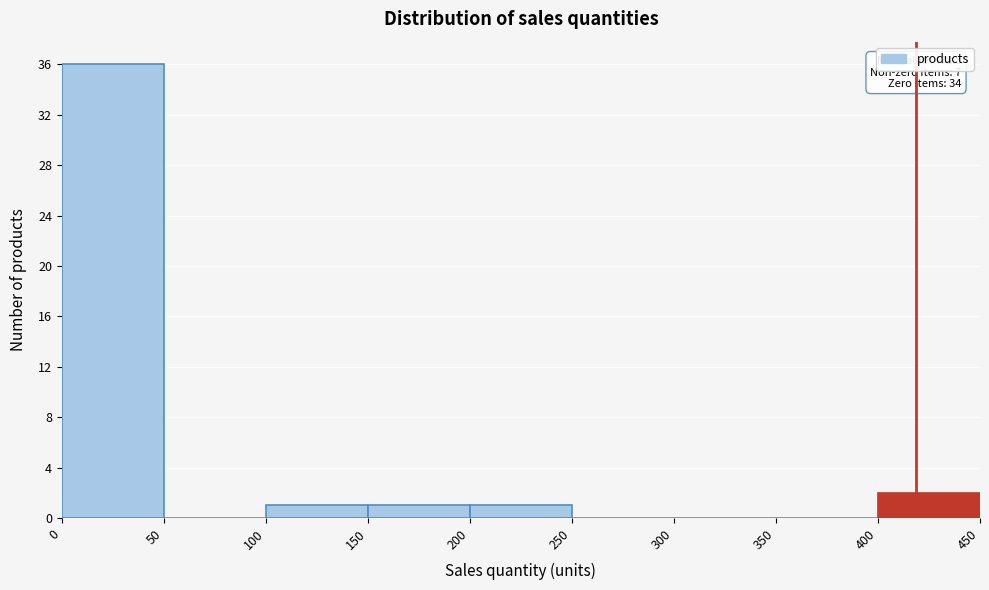

Which range on the x-axis has the tallest bar?

0 to 50